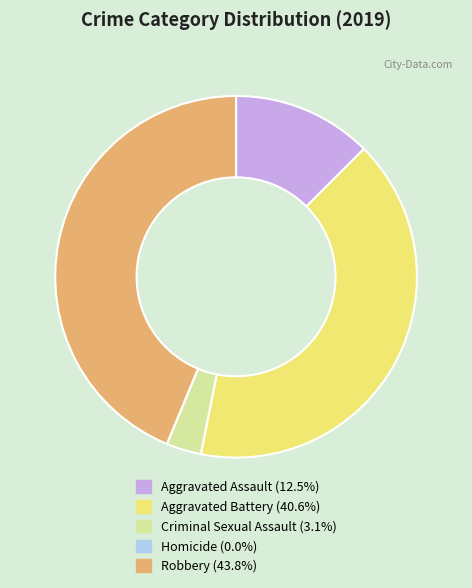

Between Robbery and Criminal Sexual Assault, which is larger?

Robbery